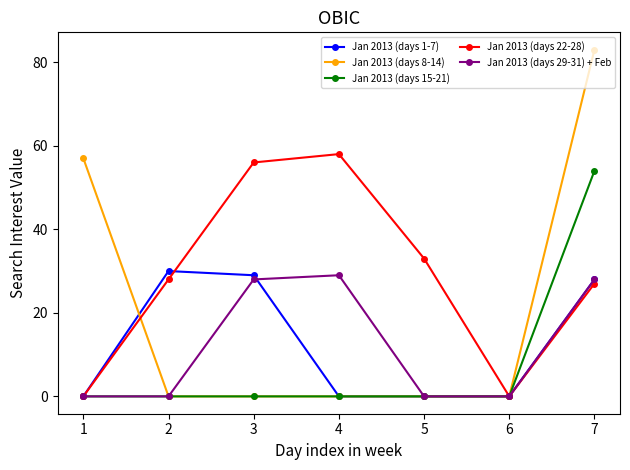

At which category does Jan 2013 (days 22-28) reach its first local valley?

6